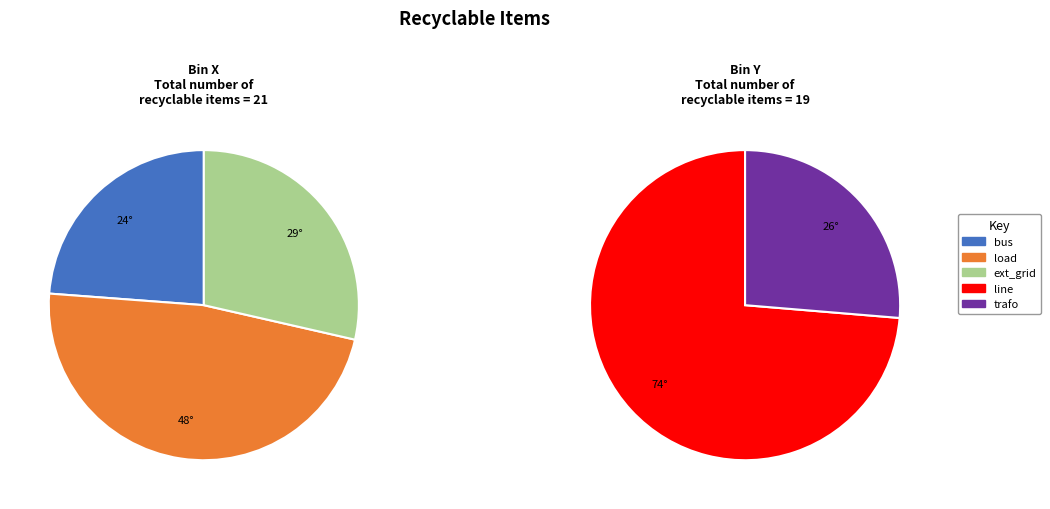

Count the number of slices in the pie.

5